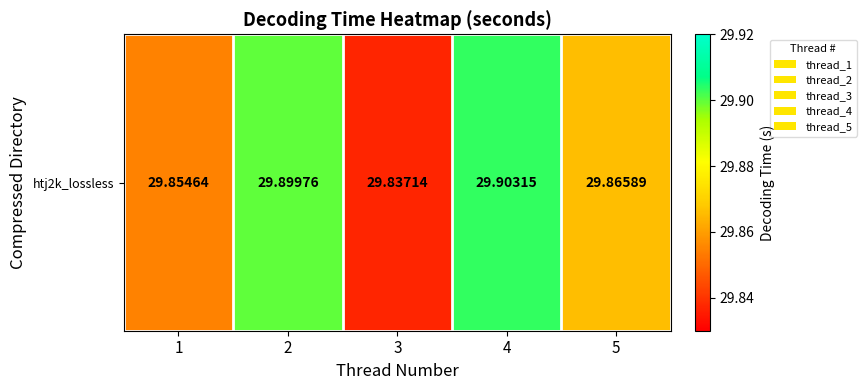

Where is the data nearest to the value 29?

3